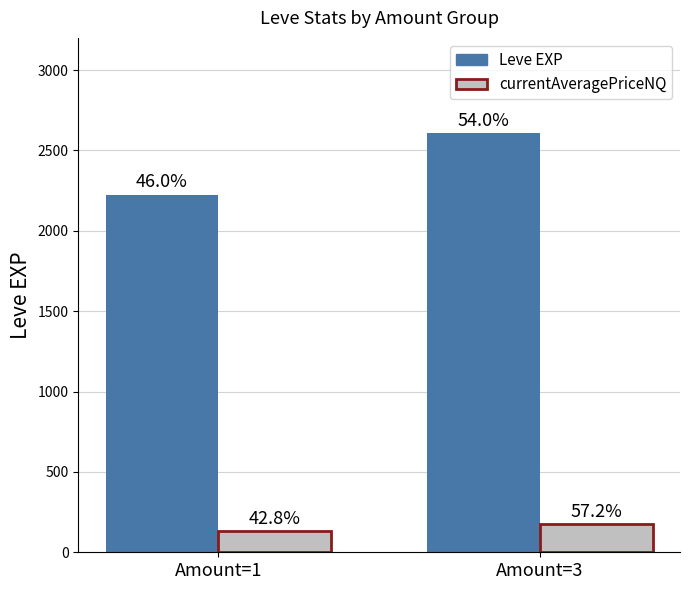

What are all the series names shown in the legend?

Leve EXP, currentAveragePriceNQ